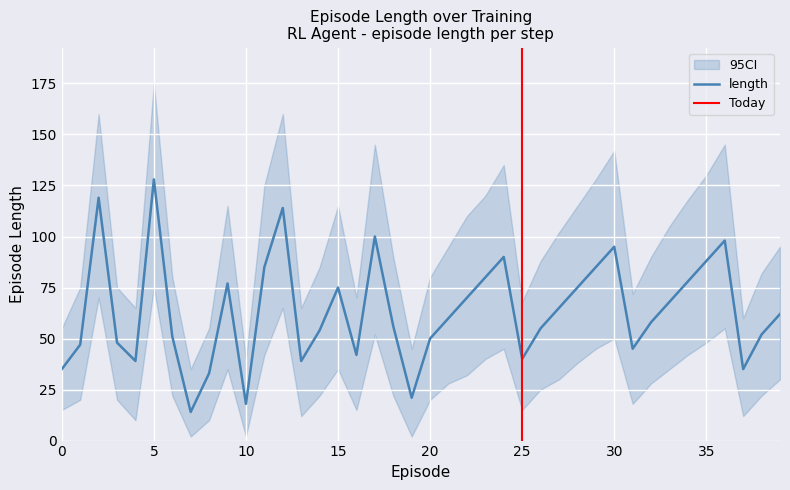

What is the sum of all length_lower values?

1206